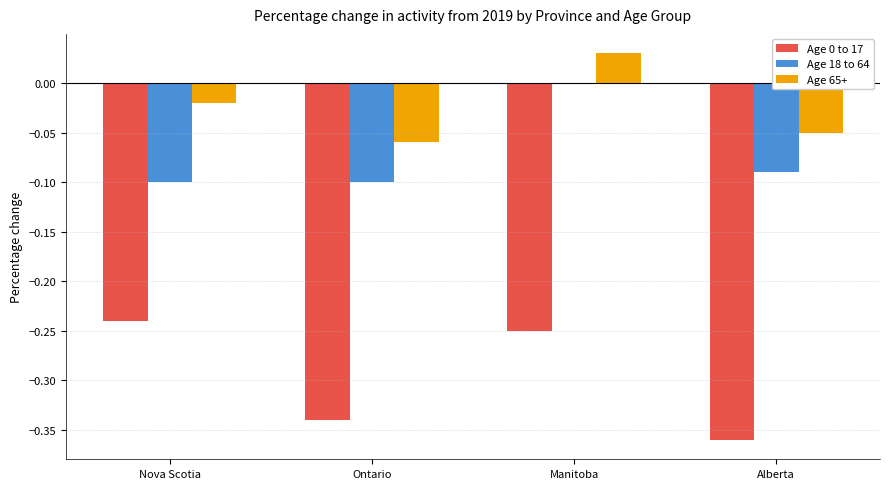

True or false: Age 65+ has a value of -0.1 at Ontario.

True